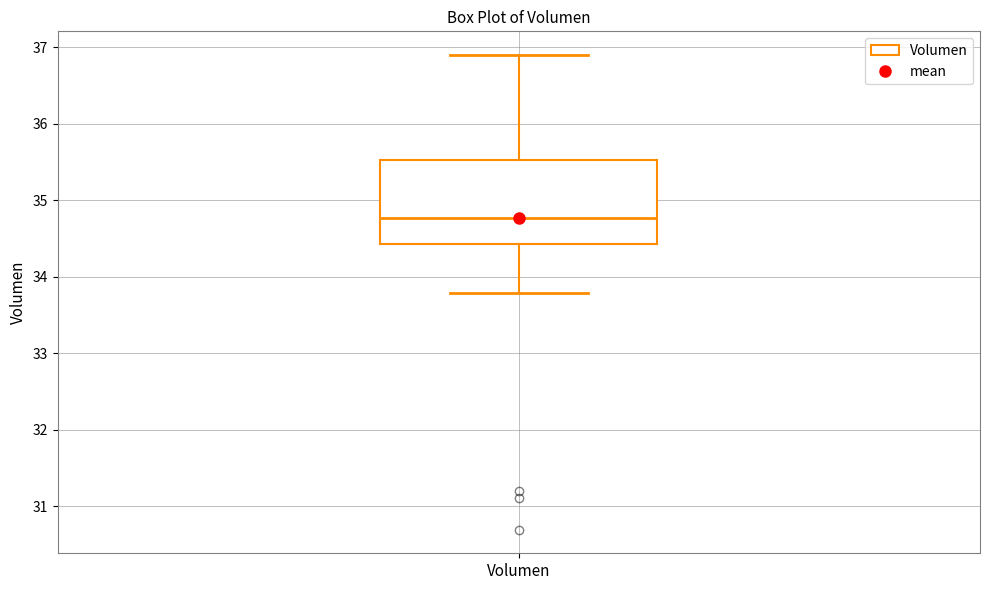

Where does the lower whisker of the box for Volumen end on the y-axis? The values are not printed on the chart, so give them approximately, as read against the axis.

33.8